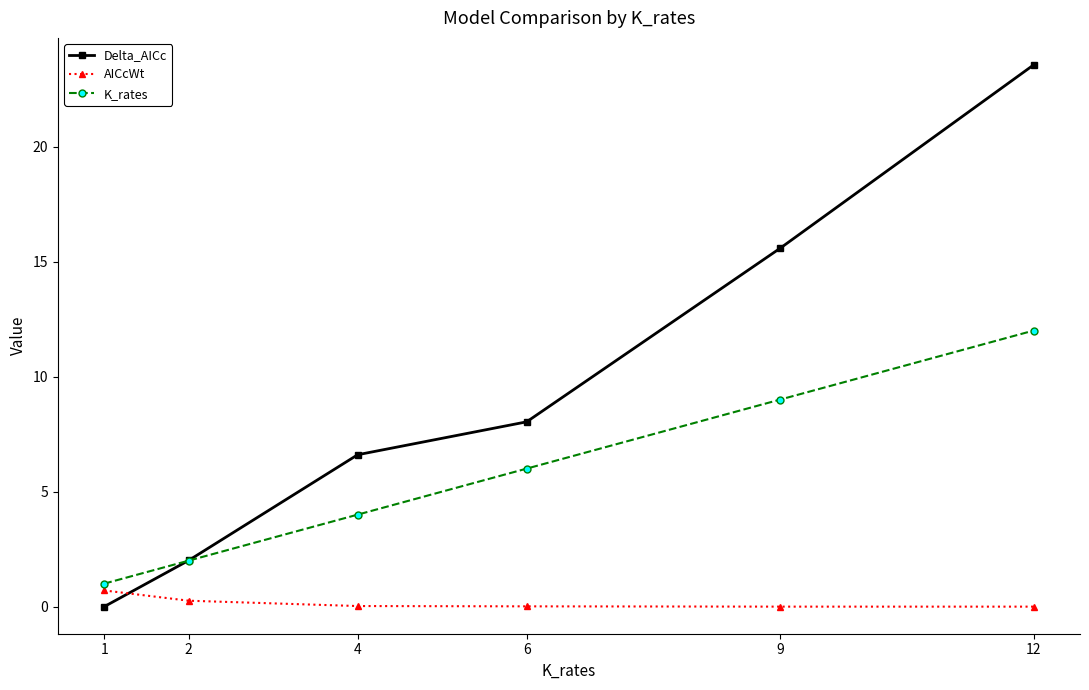

Which category has the highest value across all series?

12